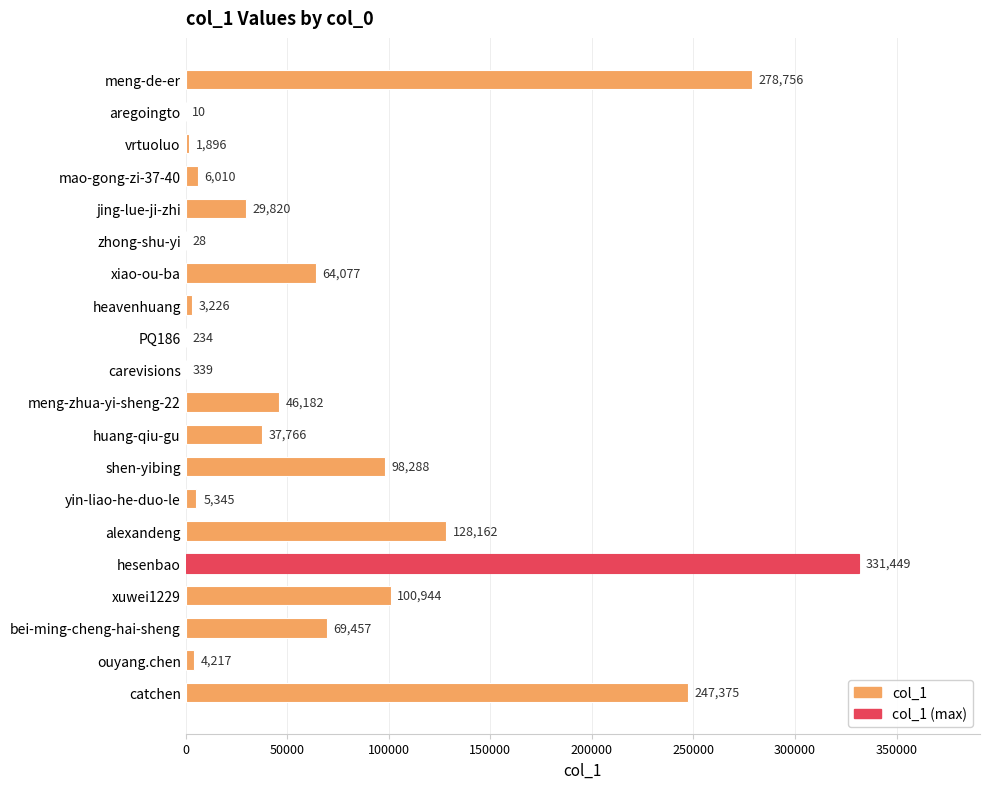

What is the change in value from vrtuoluo to yin-liao-he-duo-le?

+3449